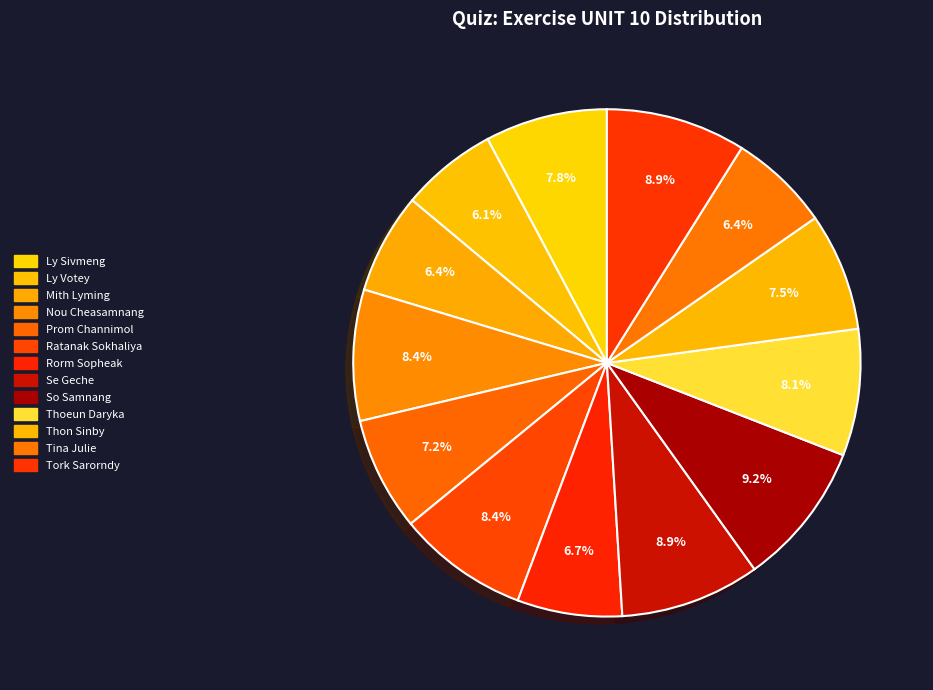

To the nearest percent, what is the average slice percentage?

8%